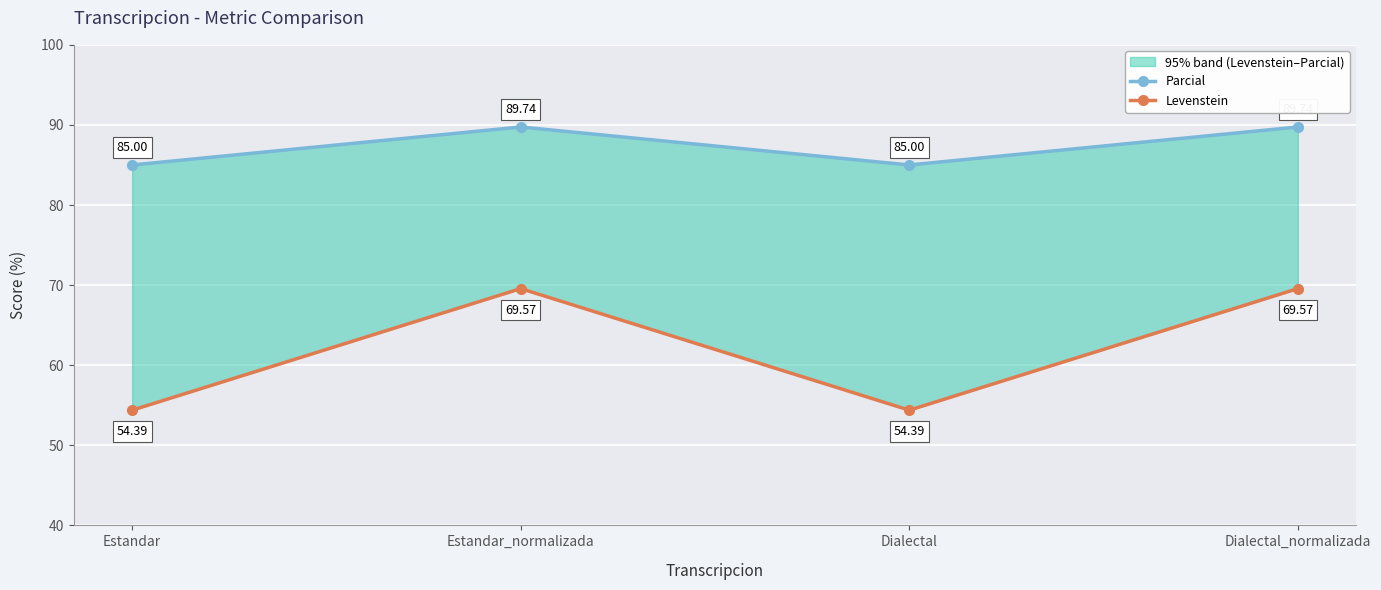

Which series changed the most between Estandar and Estandar_normalizada?

Levenstein